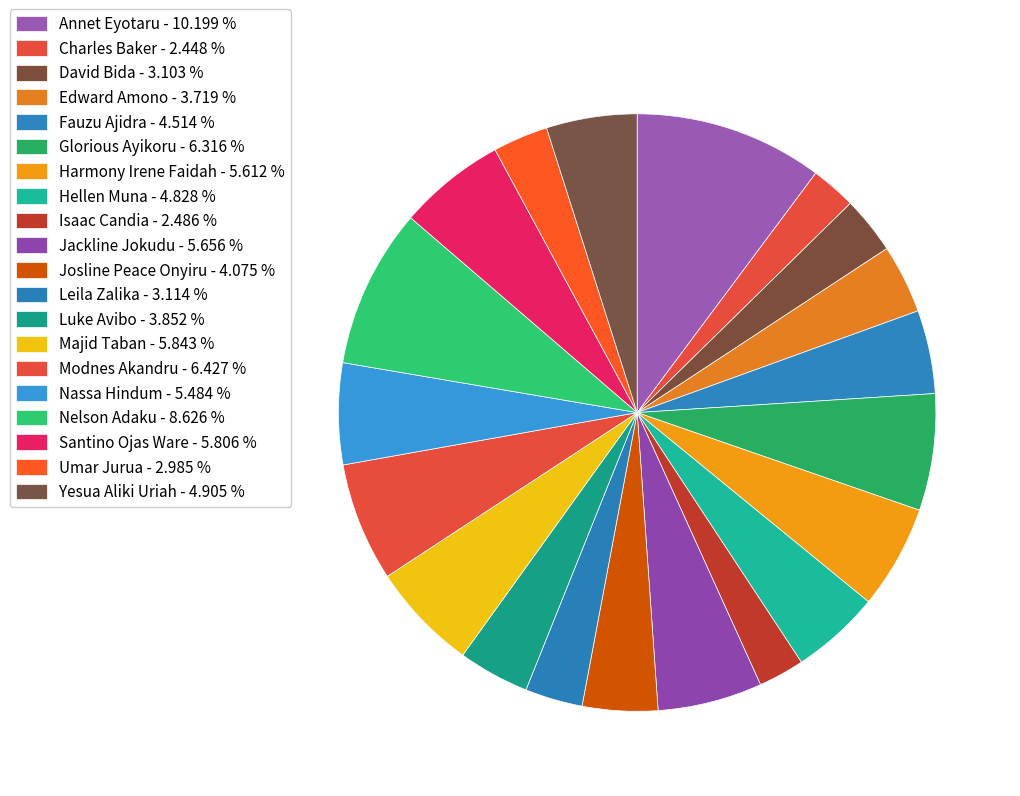

How many segments does this pie chart have?

20